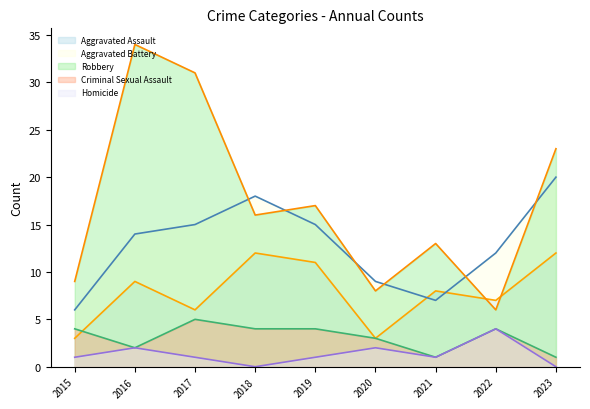

What are all the series names shown in the legend?

Aggravated Assault, Aggravated Battery, Robbery, Criminal Sexual Assault, Homicide